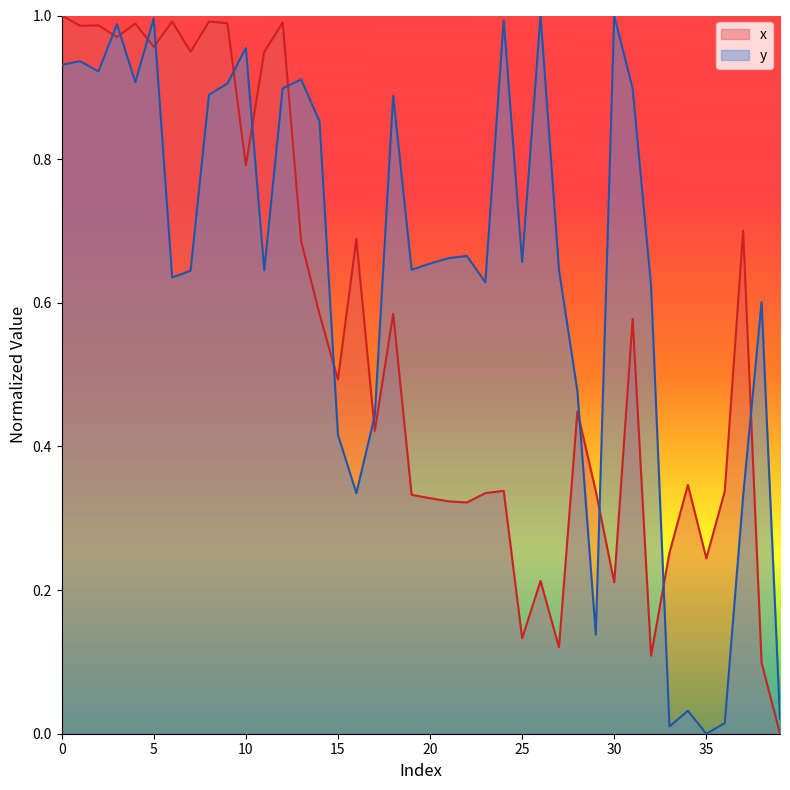

True or false: x has a value of 1.5 at 4.

False